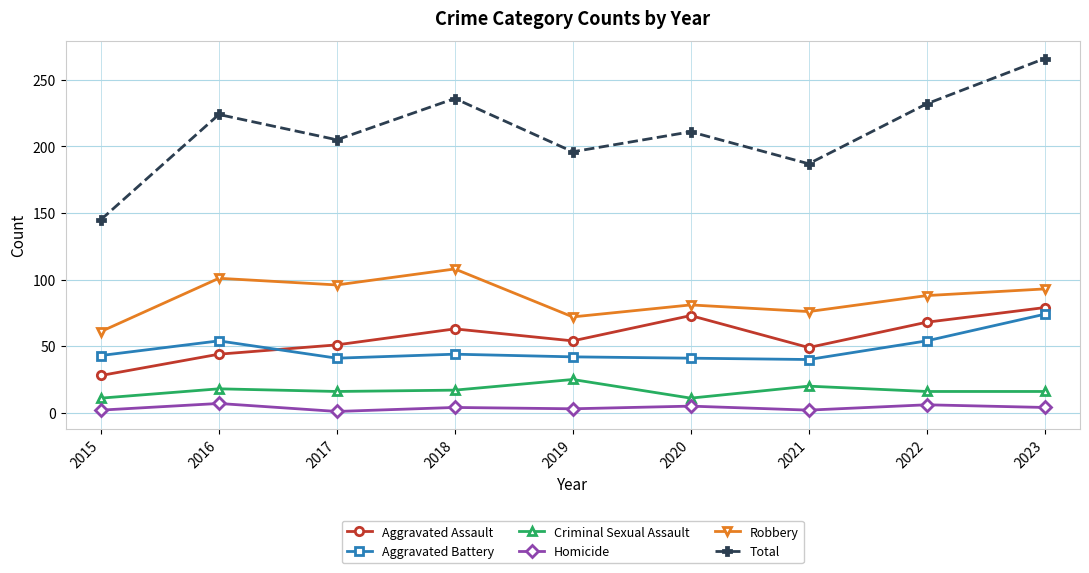

True or false: Total and Criminal Sexual Assault cross at least once.

False